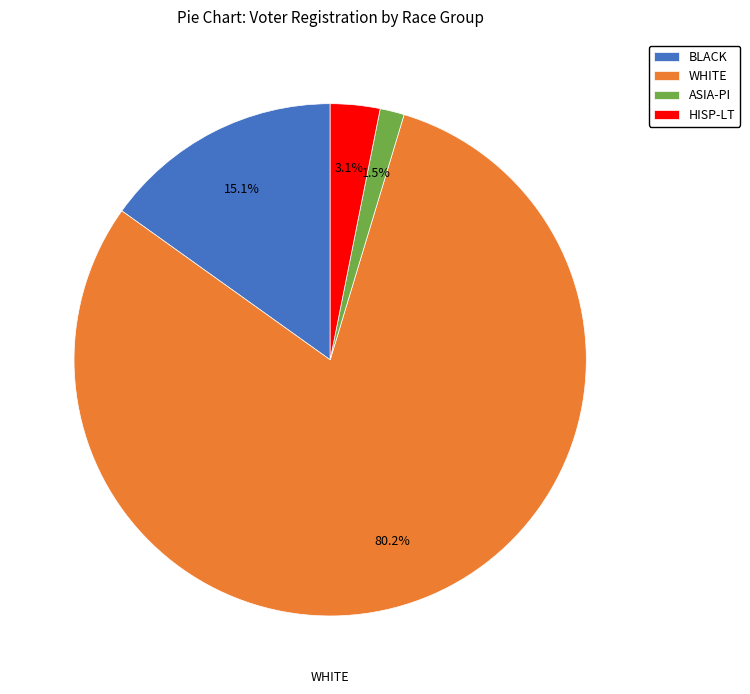

Is it true that ASIA-PI is 12% of the pie?

False